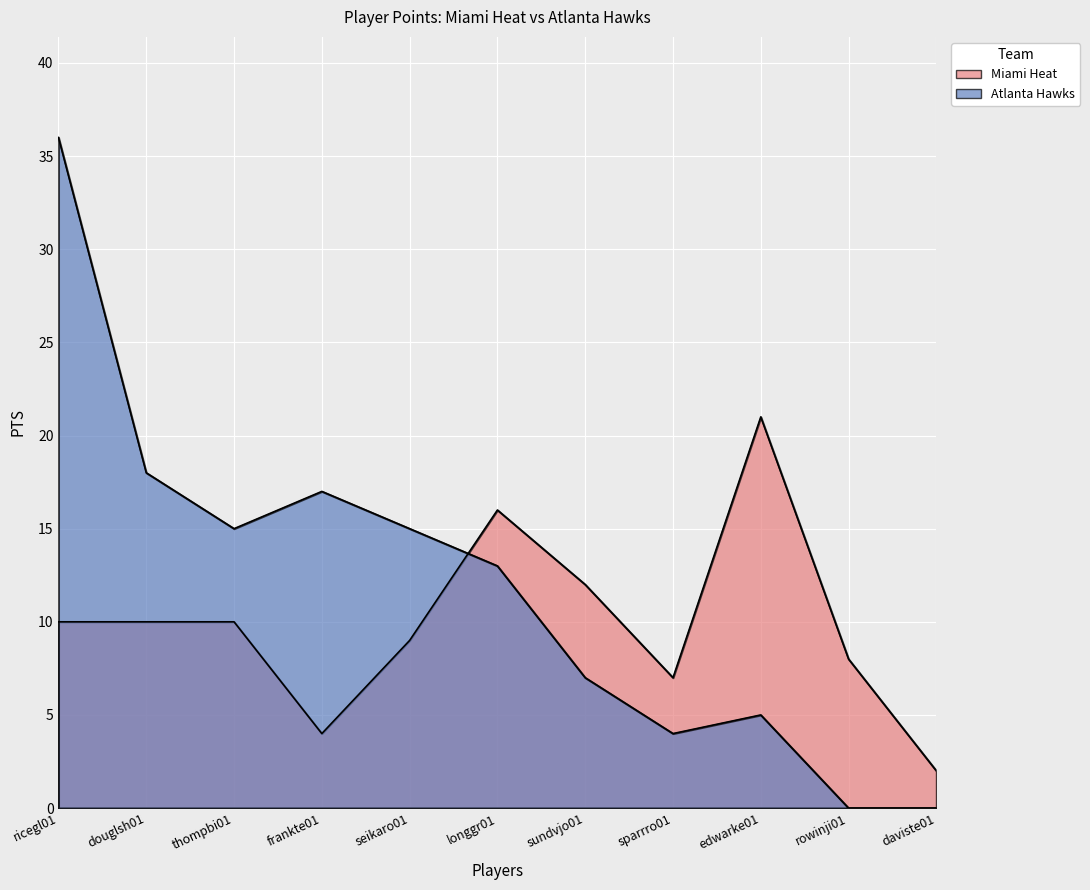

What are all the series names shown in the legend?

Miami Heat, Atlanta Hawks